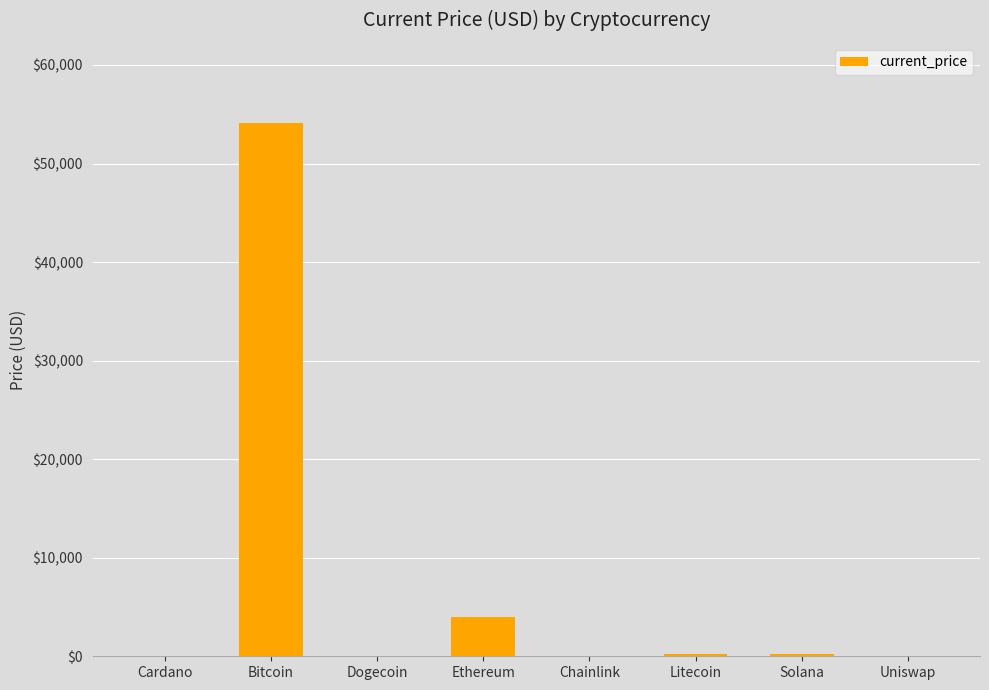

Between Ethereum and Chainlink, which is larger?

Ethereum